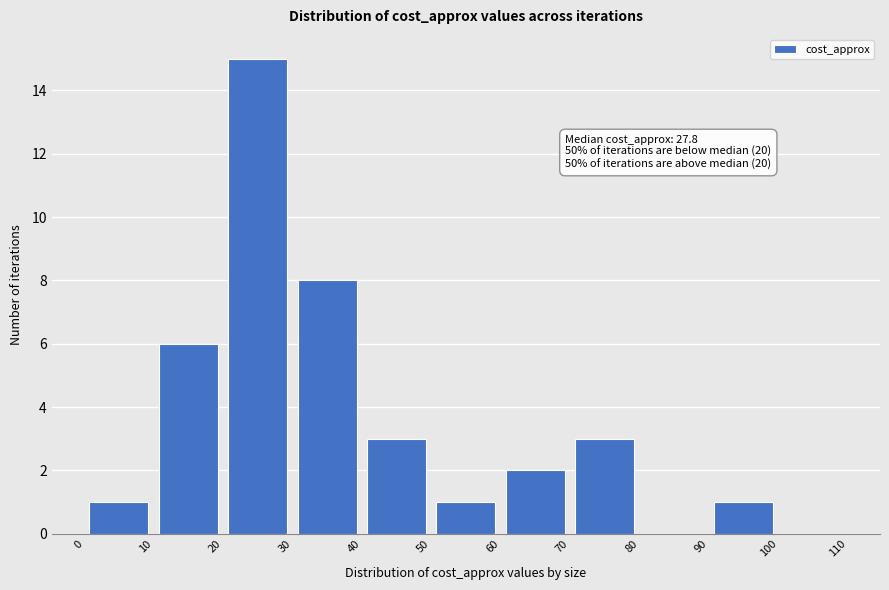

Which range on the x-axis has the tallest bar?

20 to 30